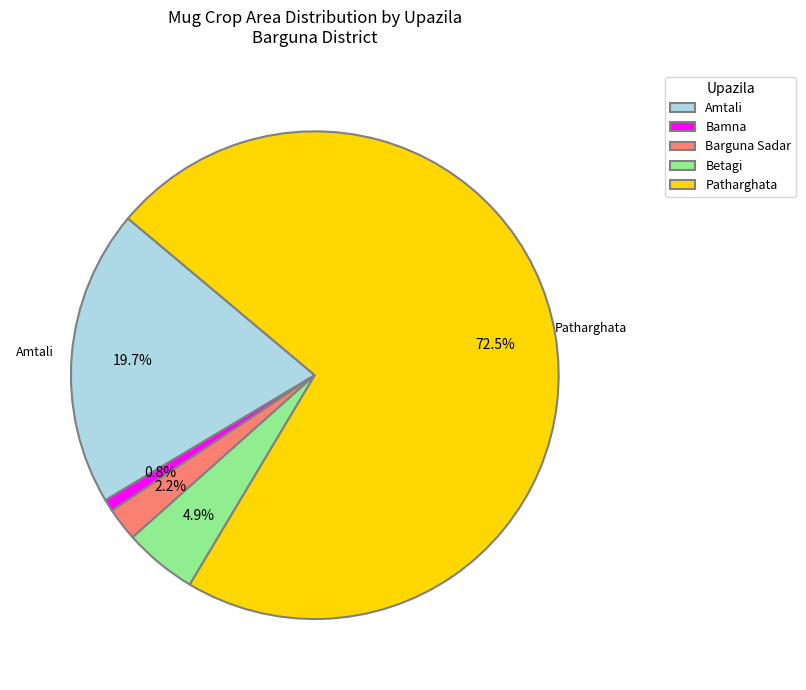

How many slices are in this pie chart?

5